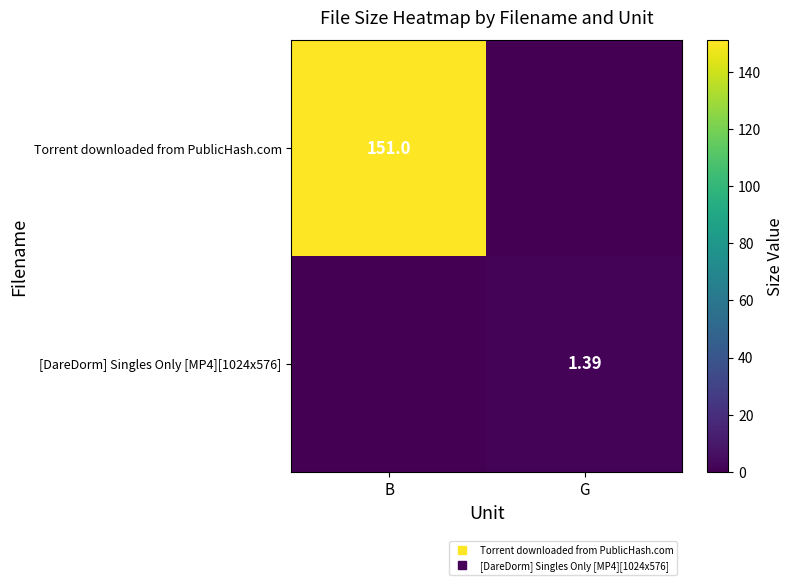

Read the Torrent downloaded from PublicHash.com value at B.

151.0